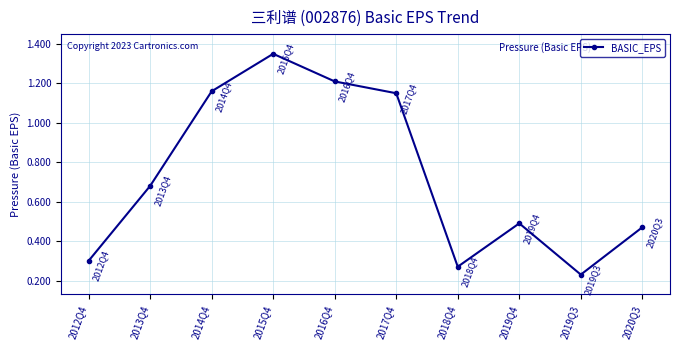

What is the sum of the values at 2014Q4 and 2016Q4?

2.4